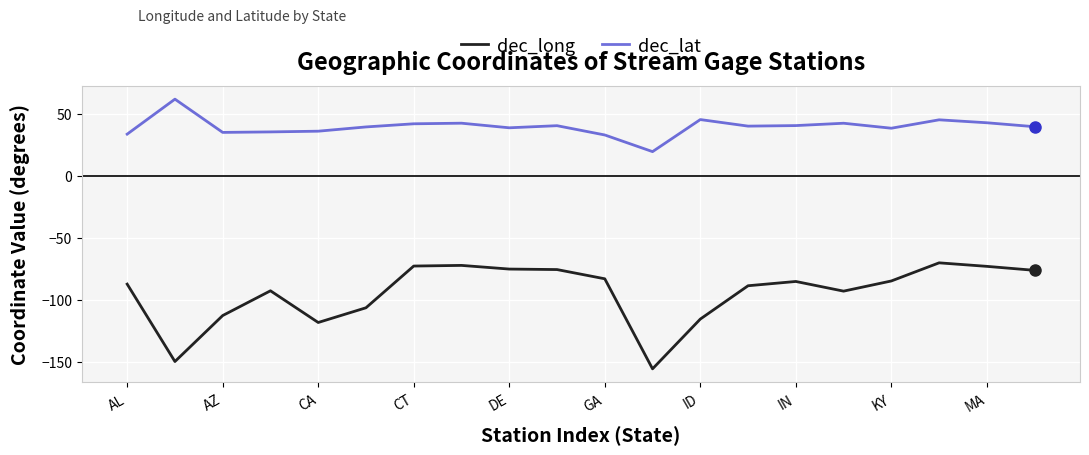

What is the maximum value shown in the chart?

61.7